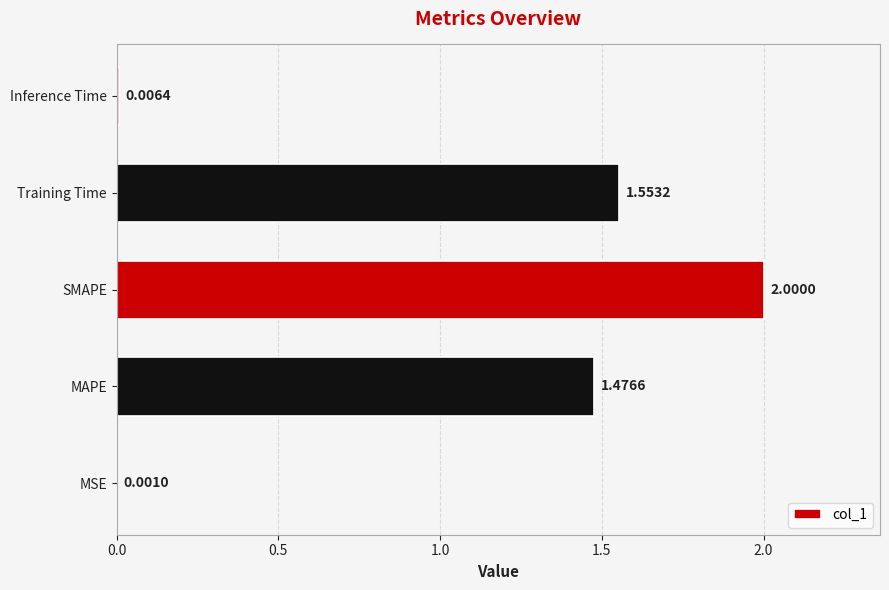

What is the ratio of the value at SMAPE to the value at Training Time?

1.3